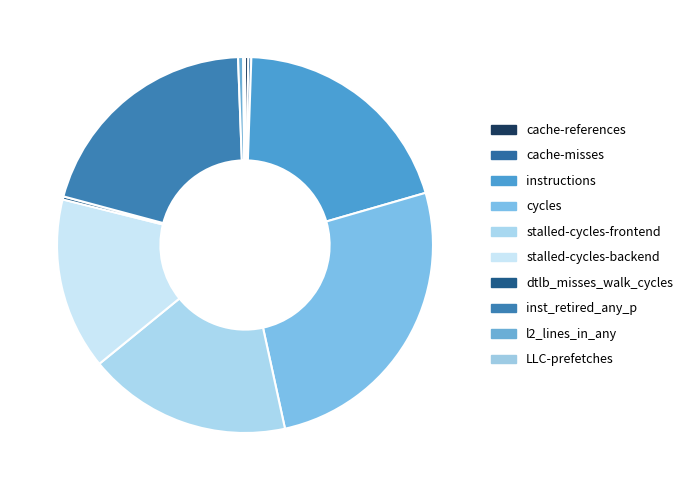

How many segments does this pie chart have?

10